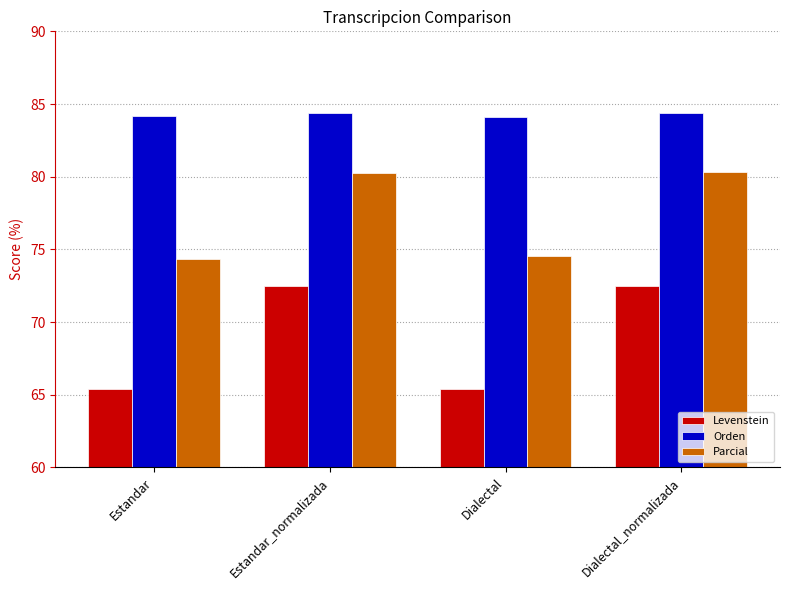

How many values in the Levenstein series are below 72?

2